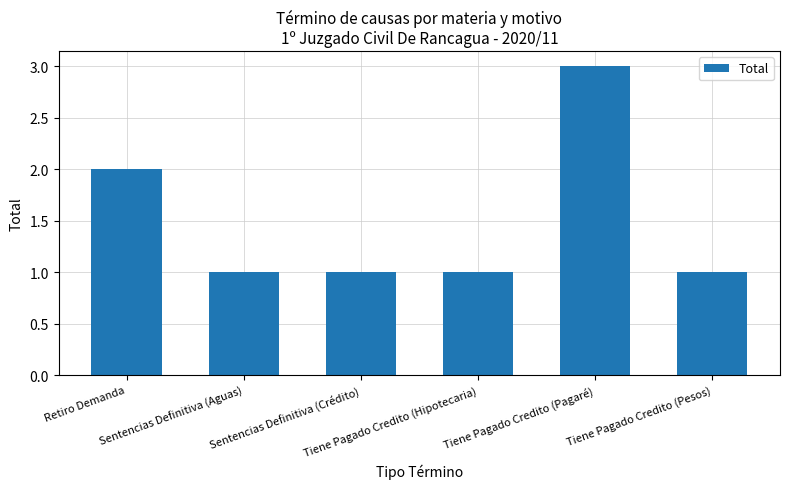

What is the greatest value displayed?

3